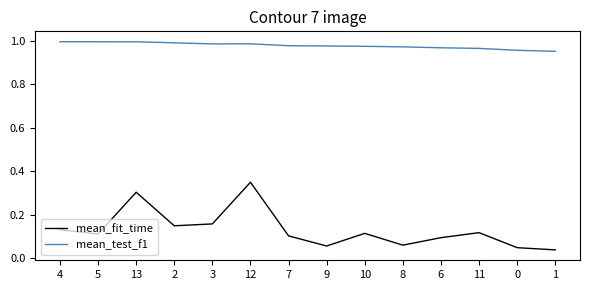

How many mean_test_f1 values are between 0 and 1?

14